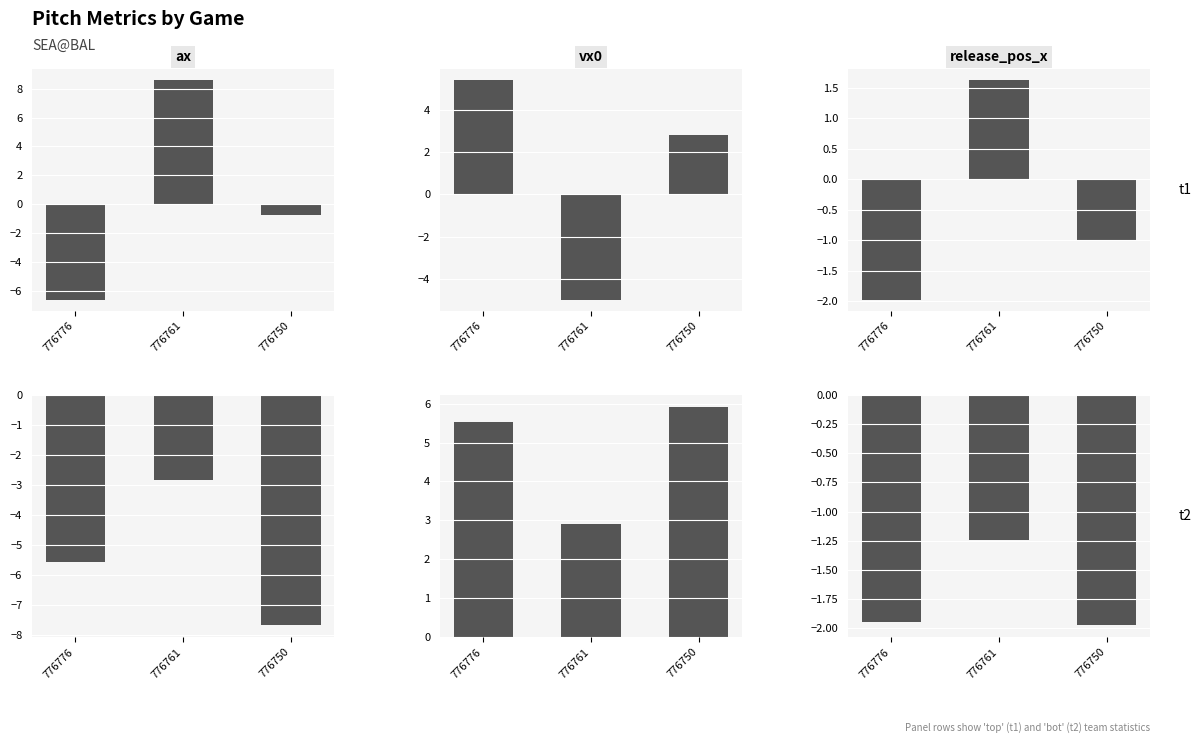

What is the greatest value displayed?

8.6